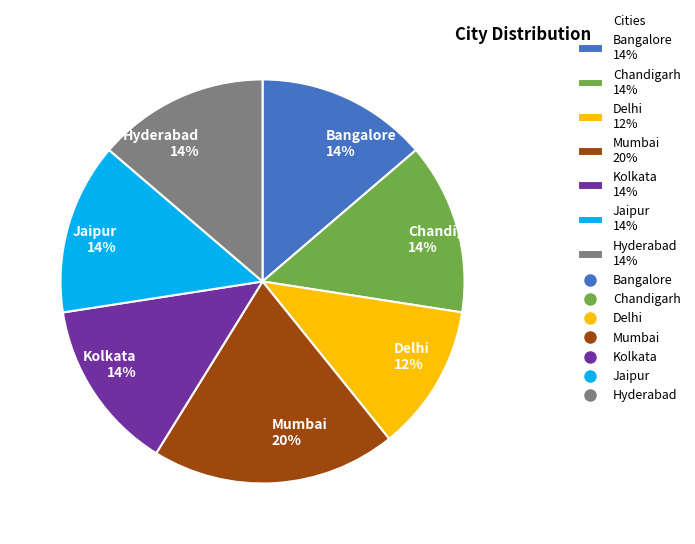

Between Hyderabad 14% and Delhi 12%, which is larger?

Hyderabad 14%